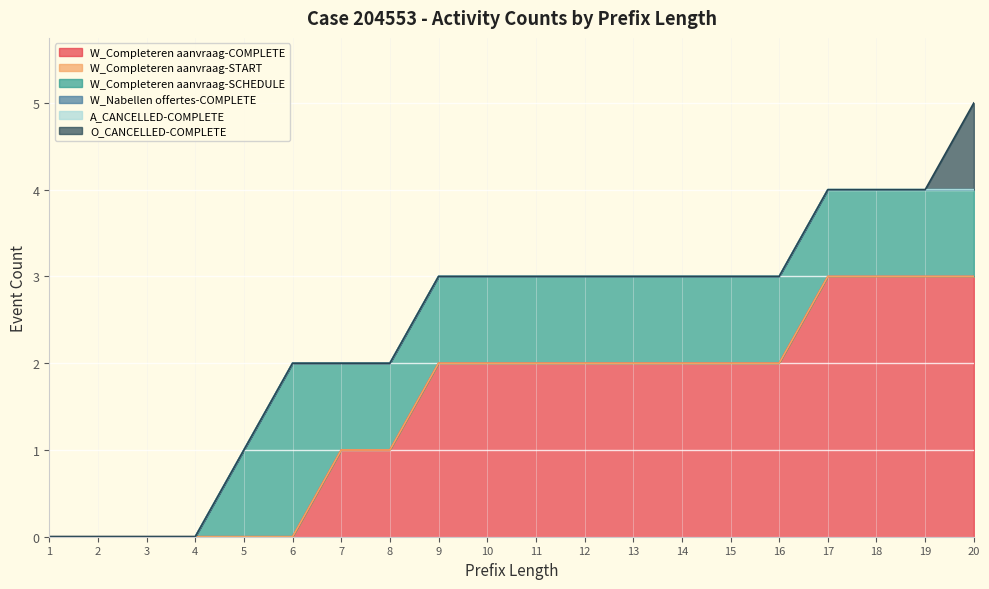

List the labels in order of O_CANCELLED-COMPLETE value, smallest first.

1, 2, 3, 4, 5, 6, 7, 8, 9, 10, 11, 12, 13, 14, 15, 16, 17, 18, 19, 20